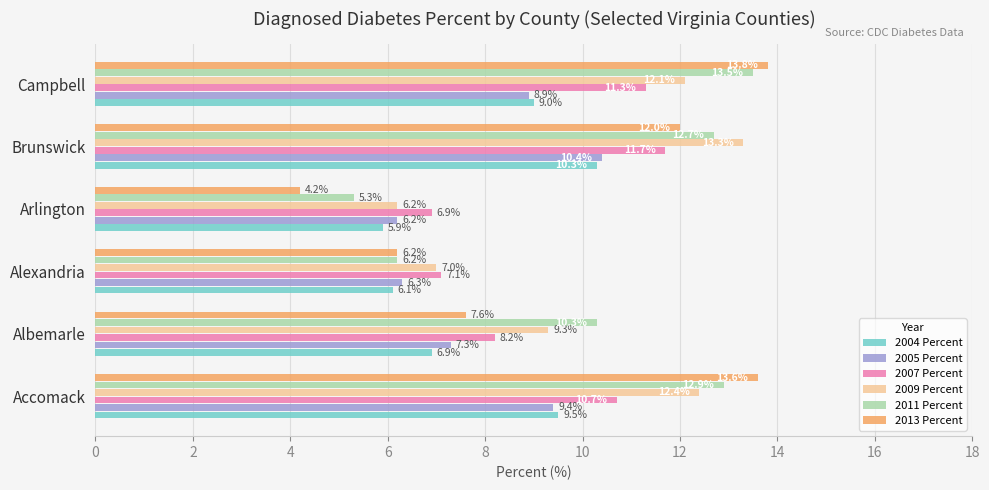

List the series in order of their peak value, lowest first.

2004 Percent, 2005 Percent, 2007 Percent, 2009 Percent, 2011 Percent, 2013 Percent